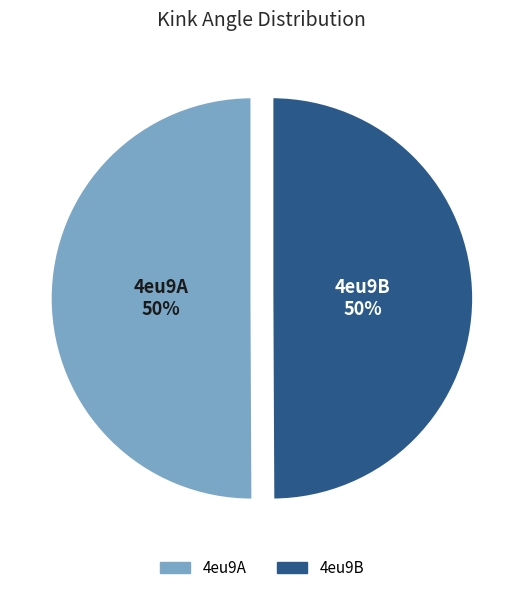

Do 4eu9A and 4eu9B together represent more than half of the pie?

Yes